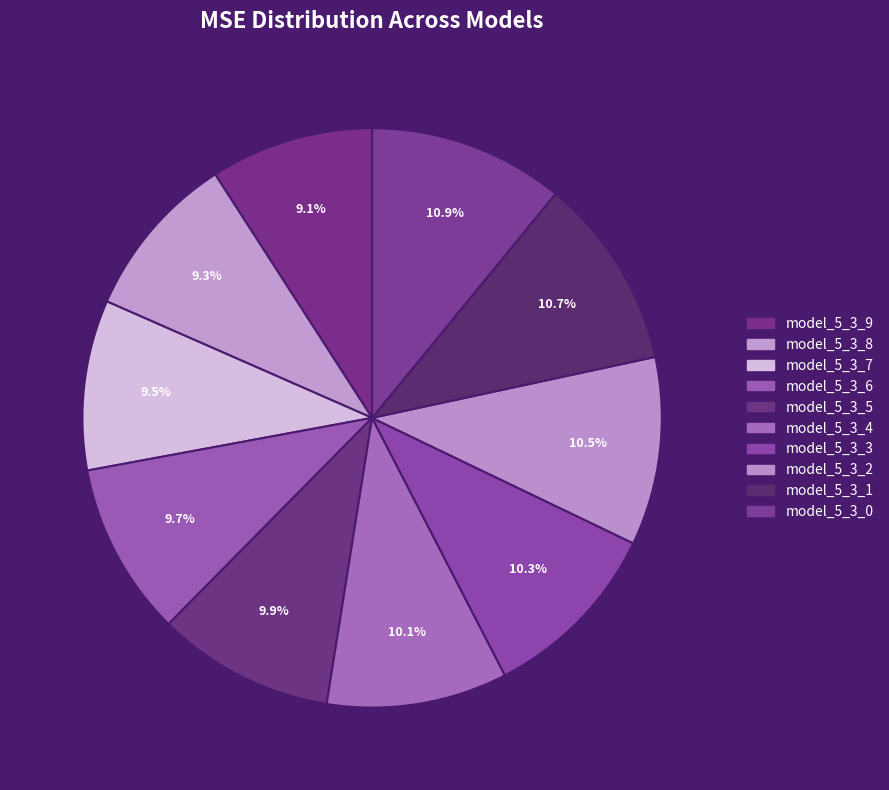

To the nearest percent, what is the difference between the largest and smallest slice percentages?

2%